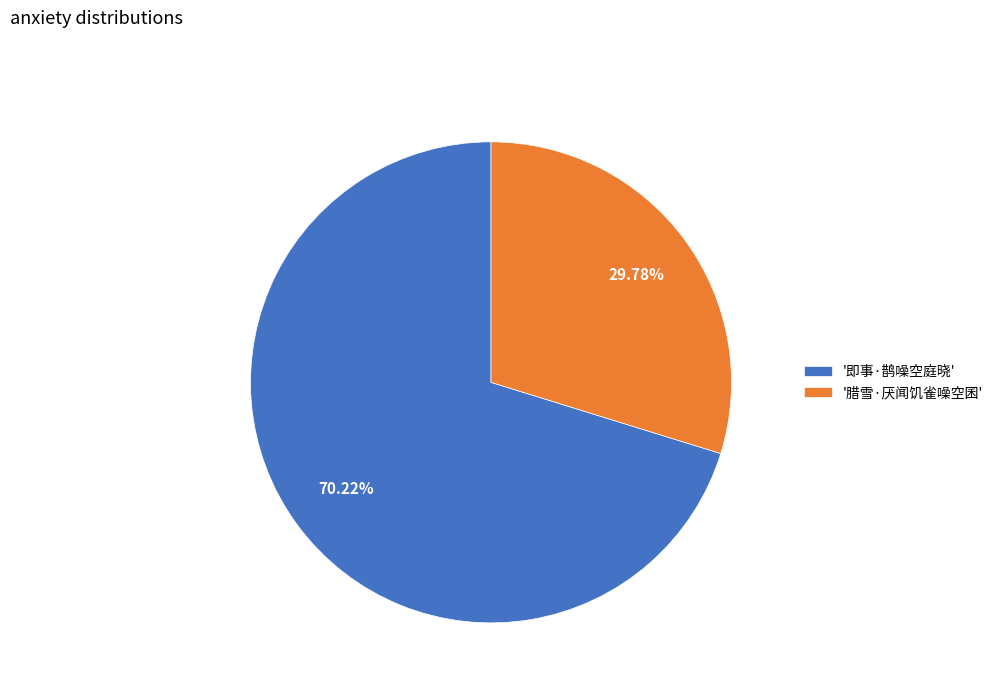

To the nearest percent, what is the difference between the largest and smallest slice percentages?

40%